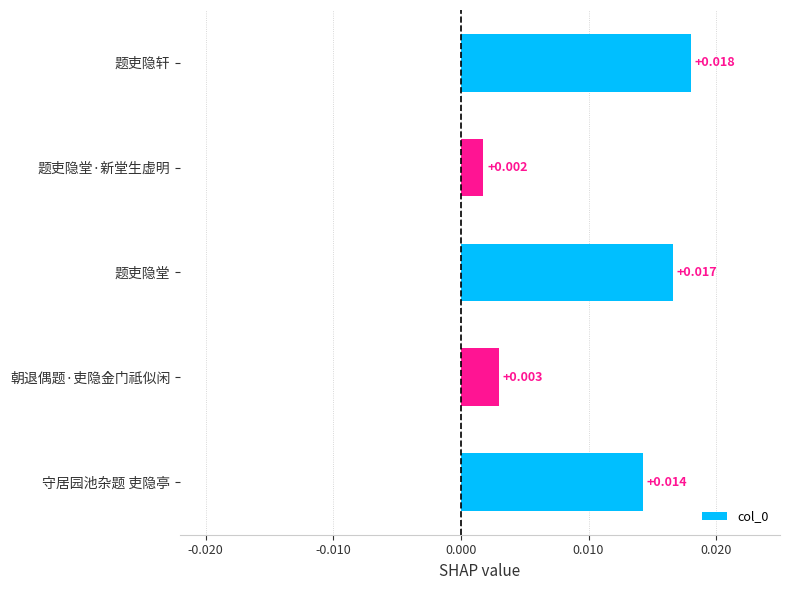

Rank the categories by value from highest to lowest.

题吏隐轩, 题吏隐堂, 守居园池杂题 吏隐亭, 朝退偶题·吏隐金门祗似闲, 题吏隐堂·新堂生虚明